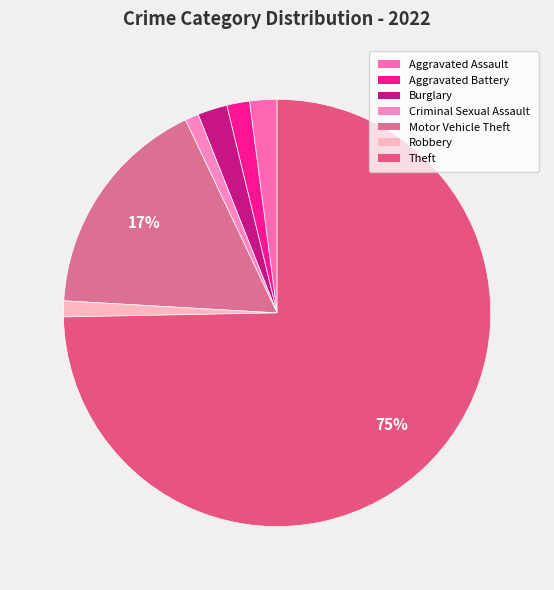

Count the number of slices in the pie.

7